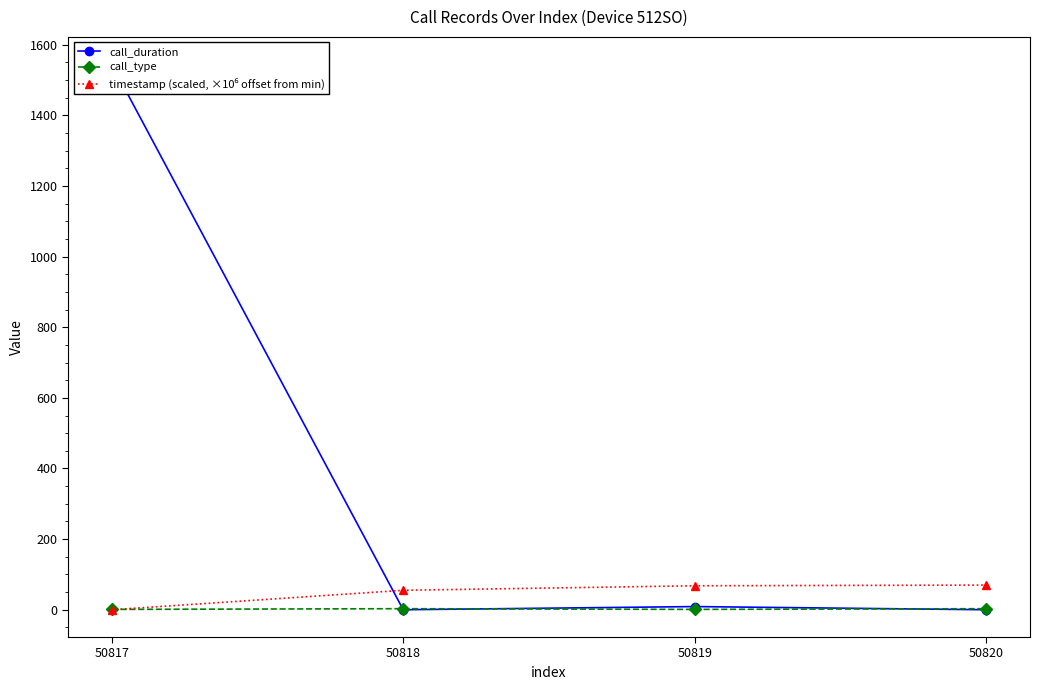

How many lines are shown in the chart?

3